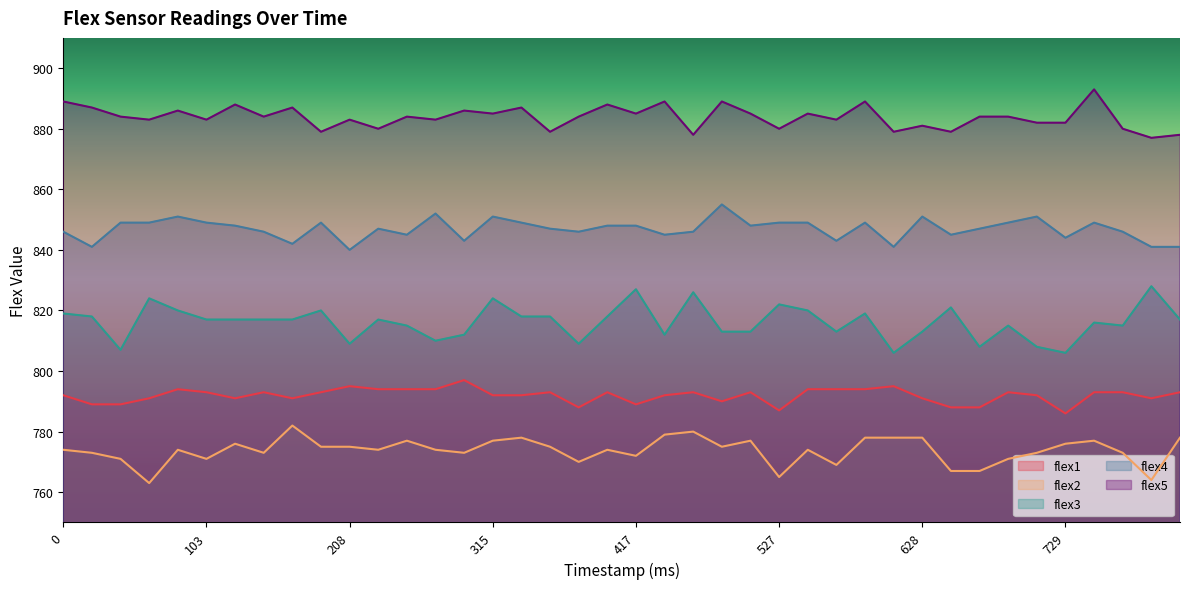

True or false: flex5 and flex2 cross at least once.

False